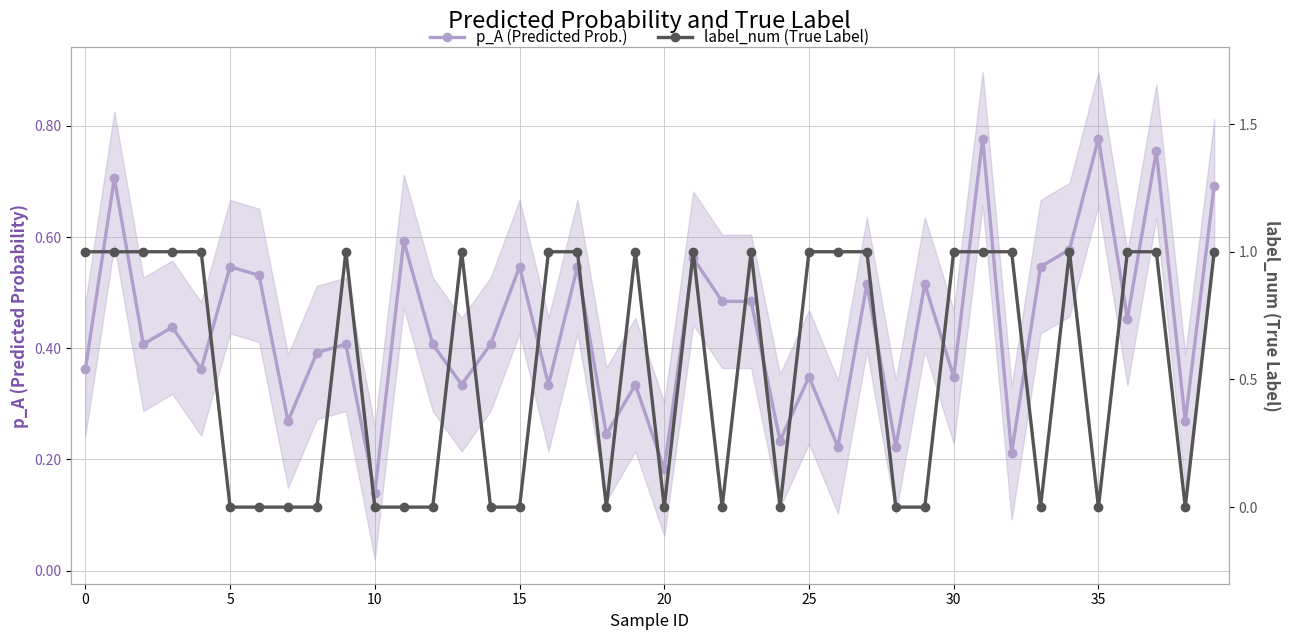

What is the label of the 1st point from the right?

39